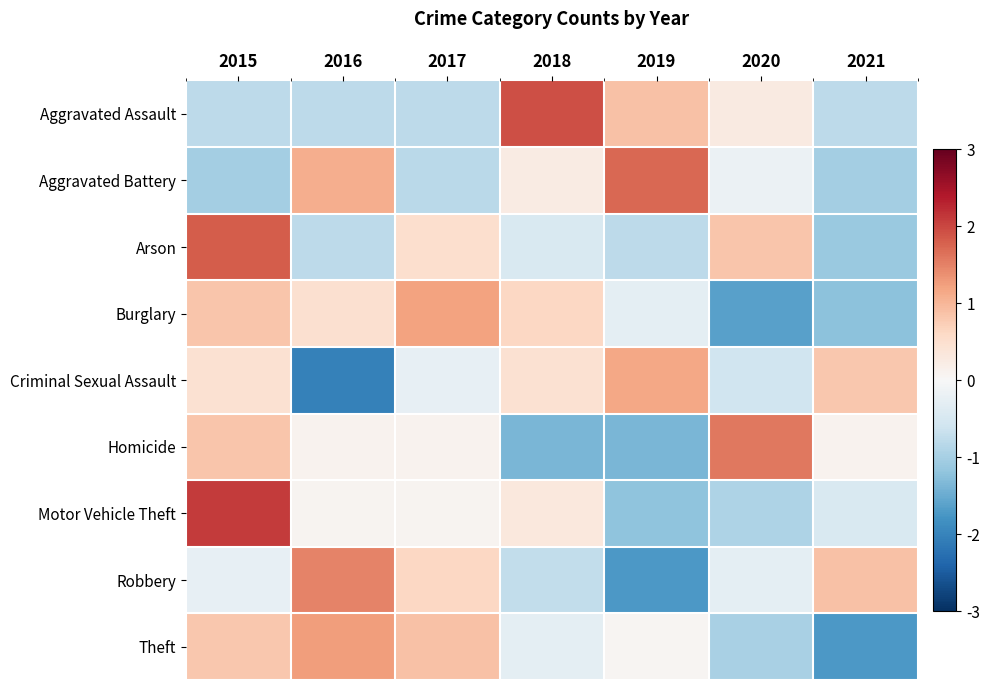

Which has a higher value, 2018 or 2015?

2018